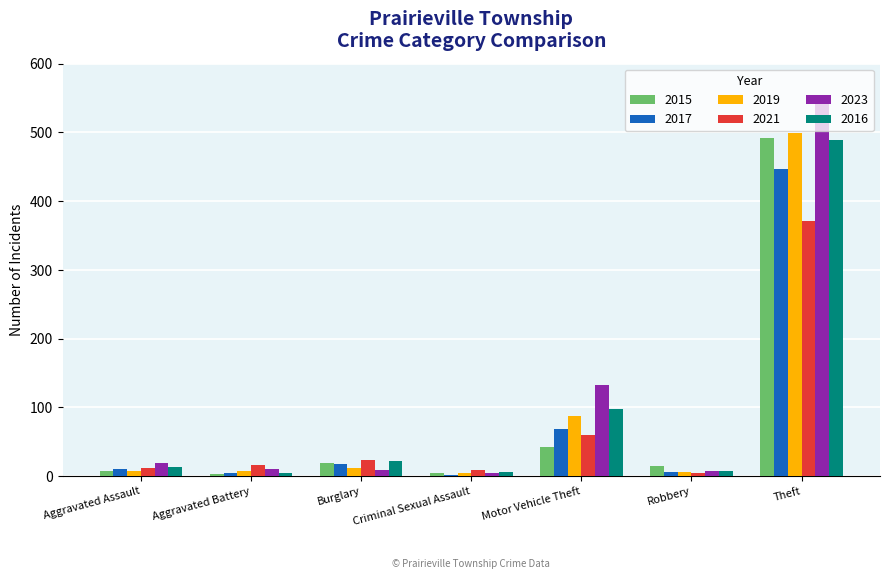

At which label is 2023 closest to 277?

Motor Vehicle Theft